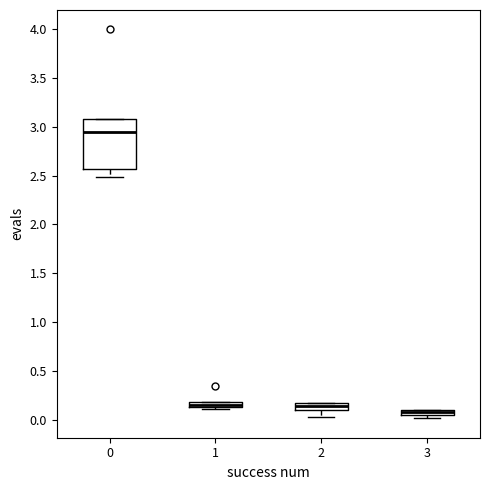

Which box is the tallest, from its lower edge to its upper edge?

0